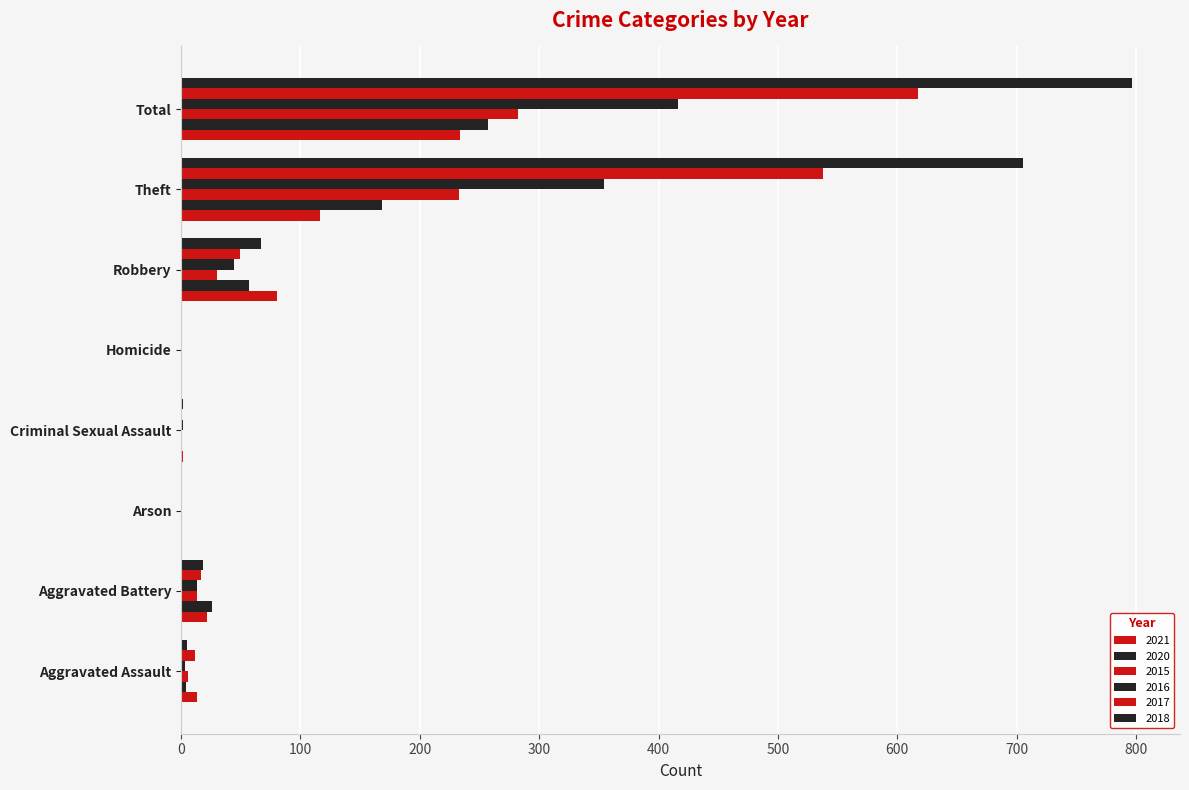

The value of 2015 at Aggravated Battery is 4. True or false?

False